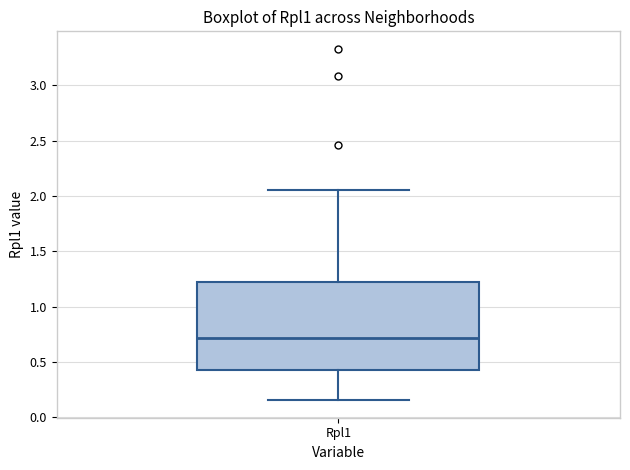

Read this box plot against the y-axis: the position of the median line, the range covered by the box, and the ends of both whiskers. The values are not printed on the chart, so give them approximately, as read against the axis.

median 0.70, box 0.45 to 1.25, whiskers 0.15 to 2.05